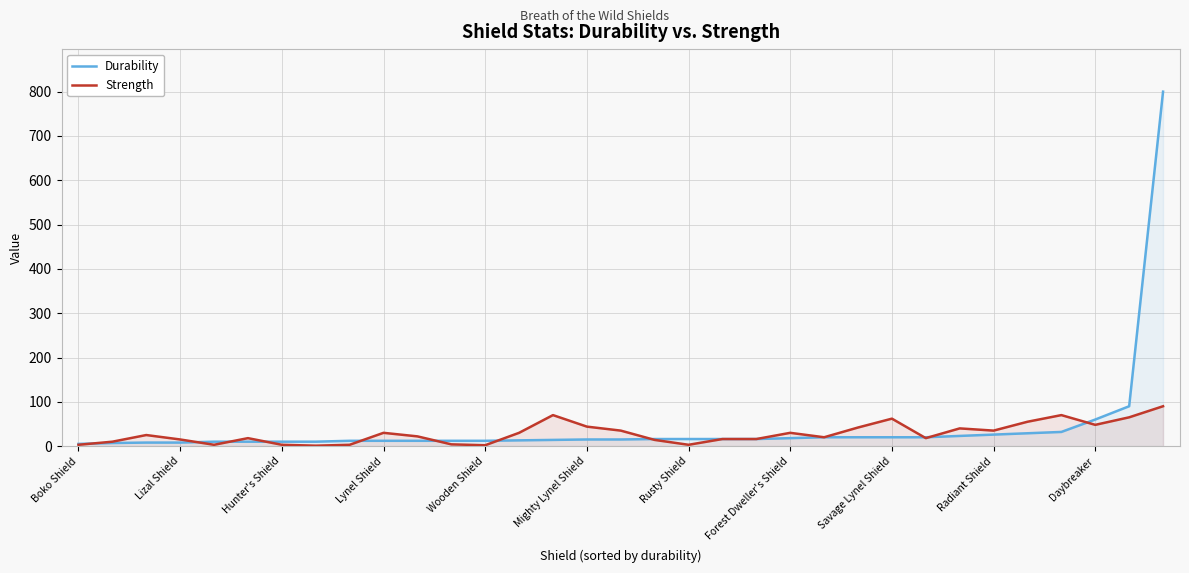

At 19, list the series in order from largest to smallest.

Durability, Strength